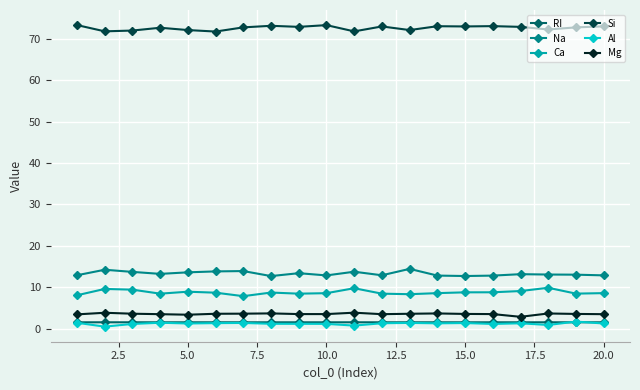

What is the value of the Ca point at the 7th from the left?

7.8